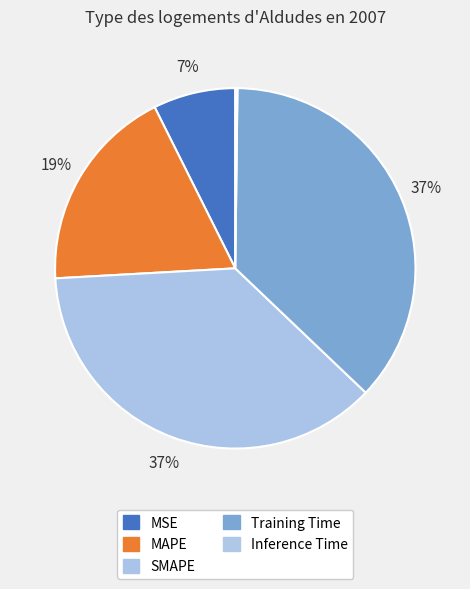

How many segments does this pie chart have?

5